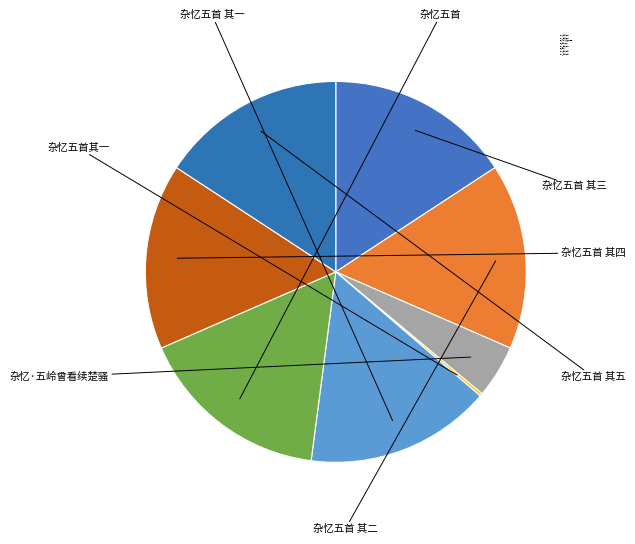

Count the number of slices in the pie.

8